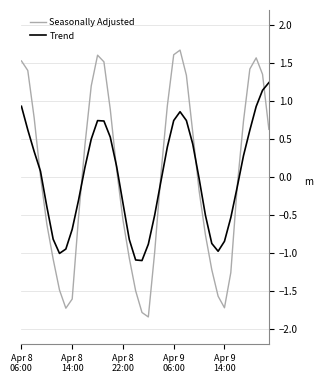

At how many categories does at least one series exceed 0?

21